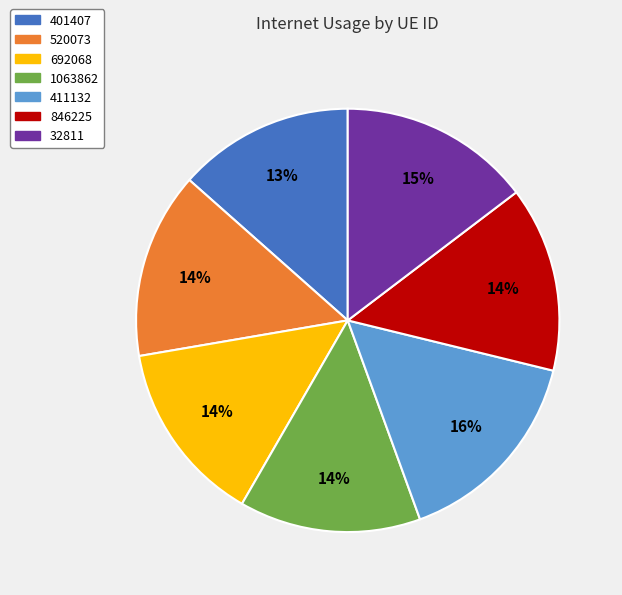

What is the largest slice in the pie chart?

411132